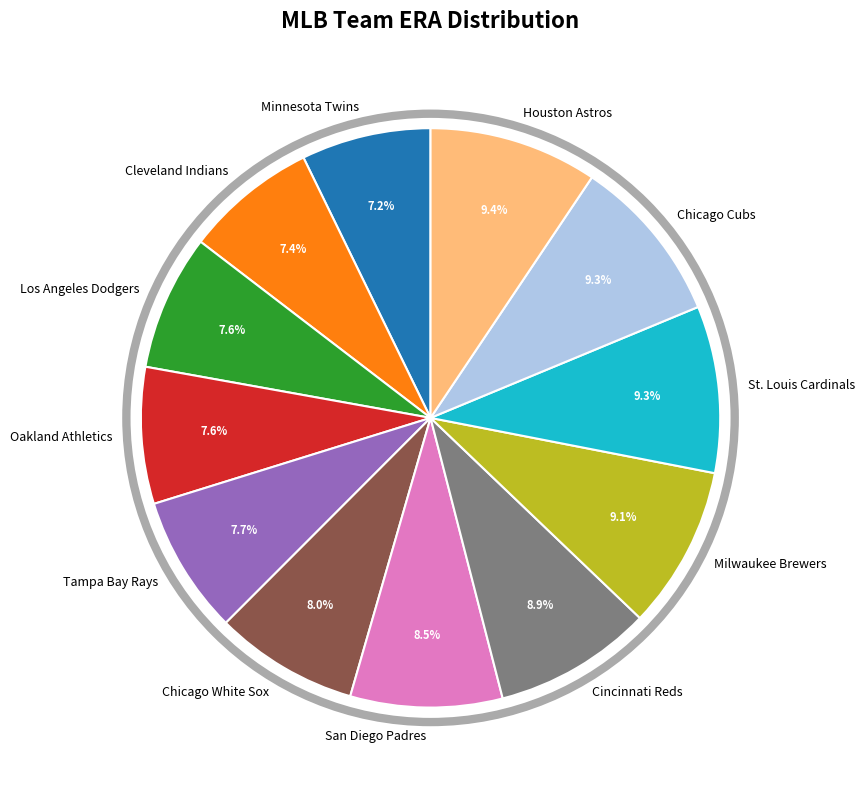

How many segments does this pie chart have?

12